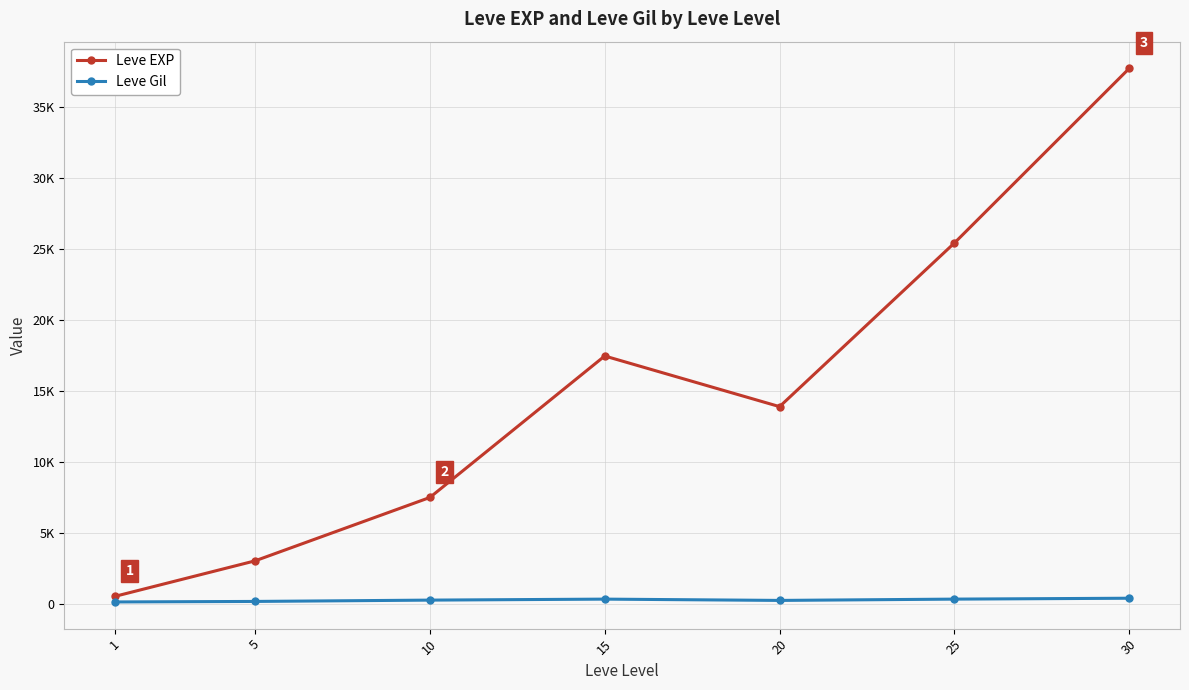

Which series has the largest total across all categories?

Leve EXP